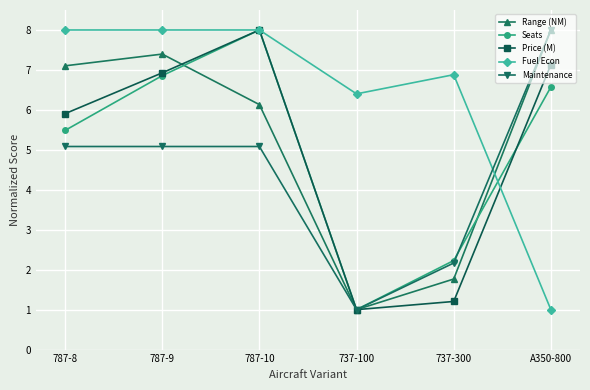

Where is Range (NM) nearest to the value 4?

787-10